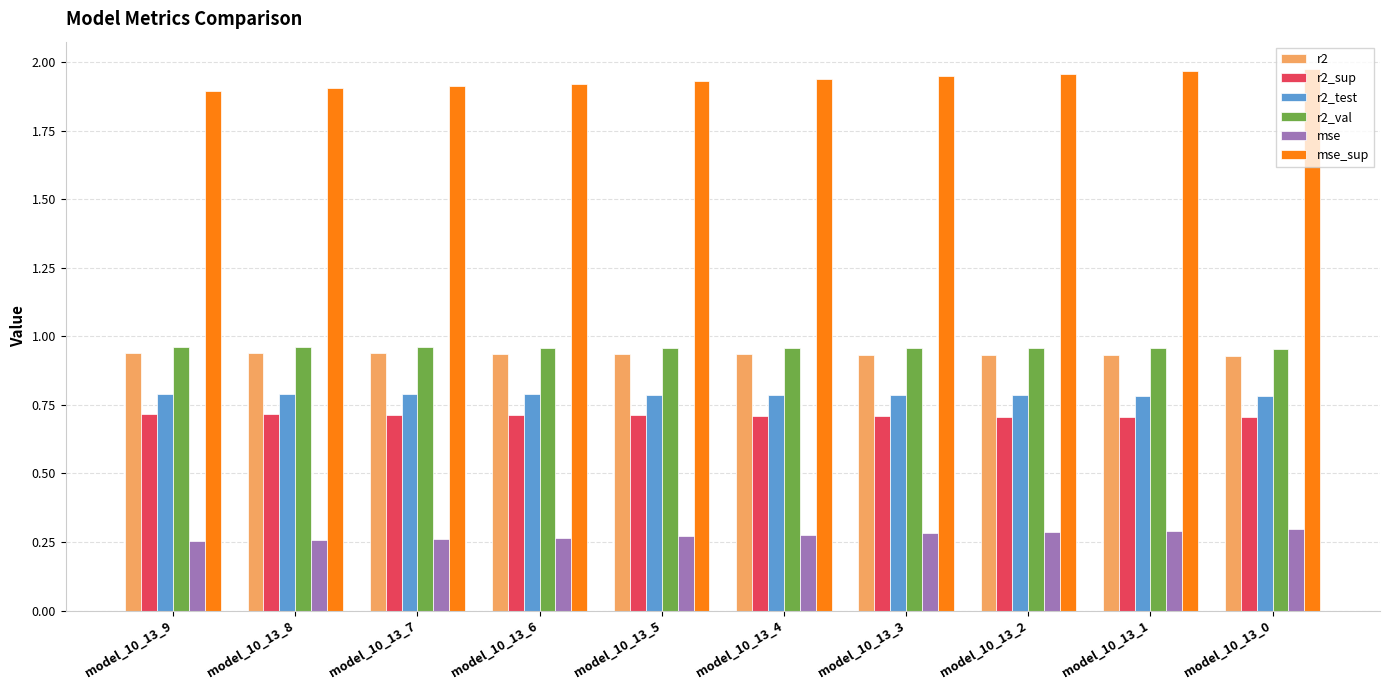

Is it true that mse_sup equals 1.9 at model_10_13_6?

True